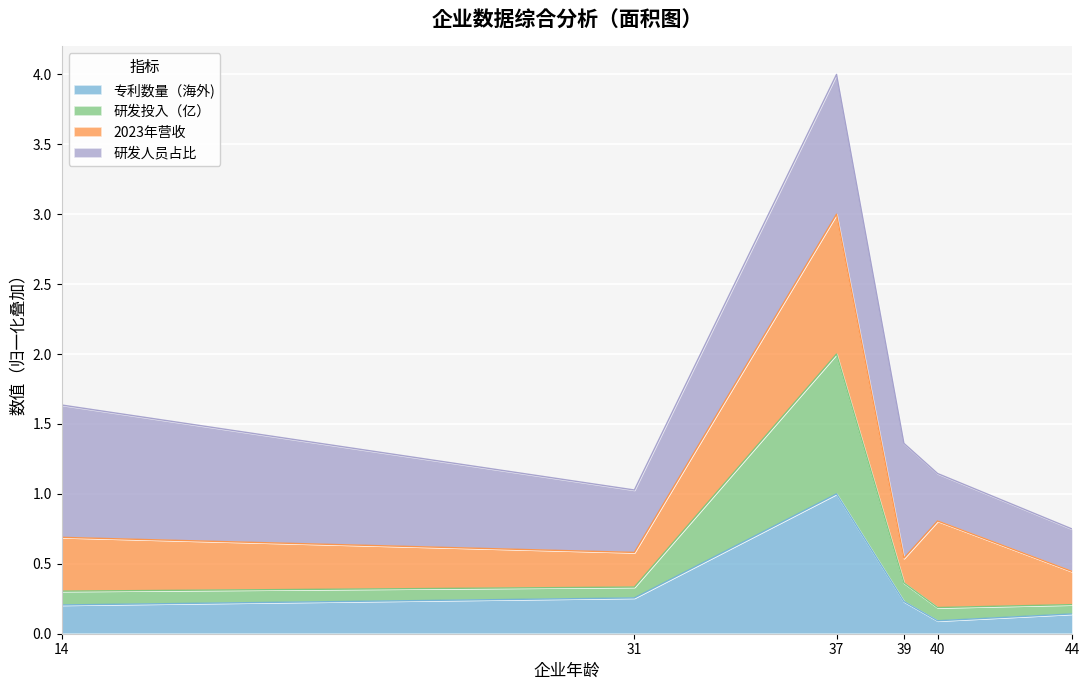

The 专利数量（海外) series shows 0.1 at 31. True or false?

False